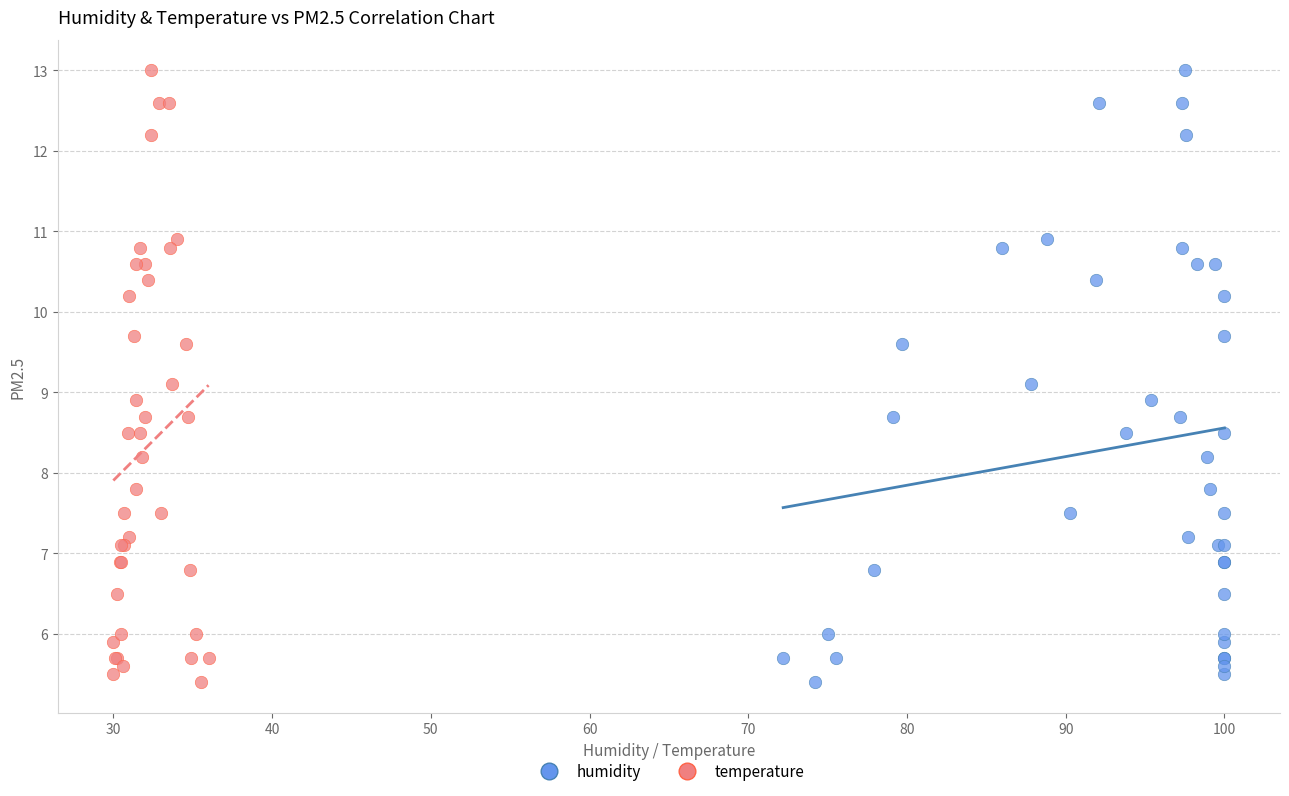

What are all the series names shown in the legend?

humidity, temperature